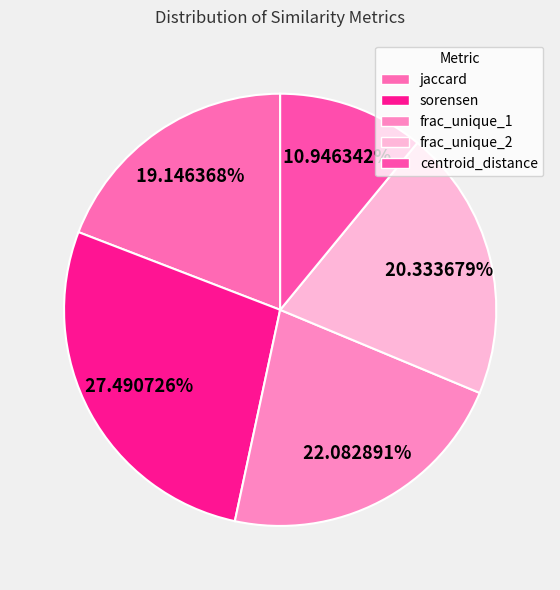

Which category has the smallest portion of the pie?

centroid_distance